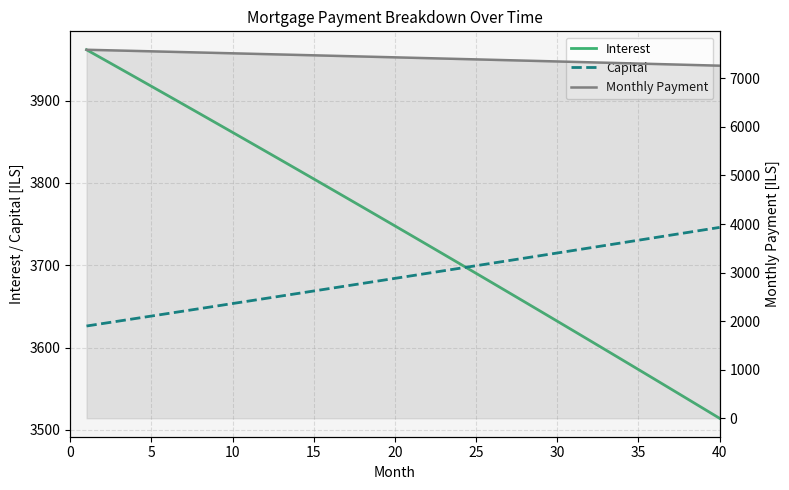

True or false: Interest has more than 0 interior local peaks.

False